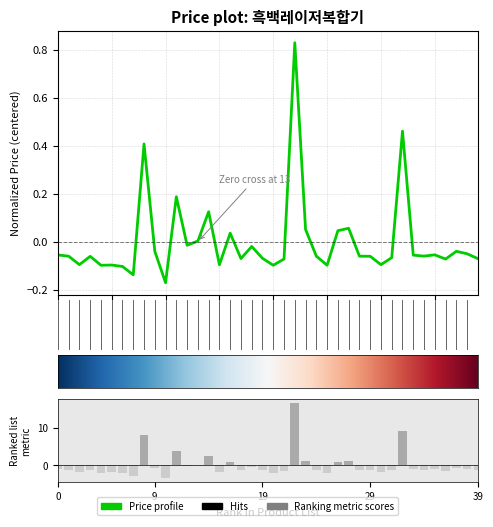

What is the difference between the maximum and second lowest values?

1.0